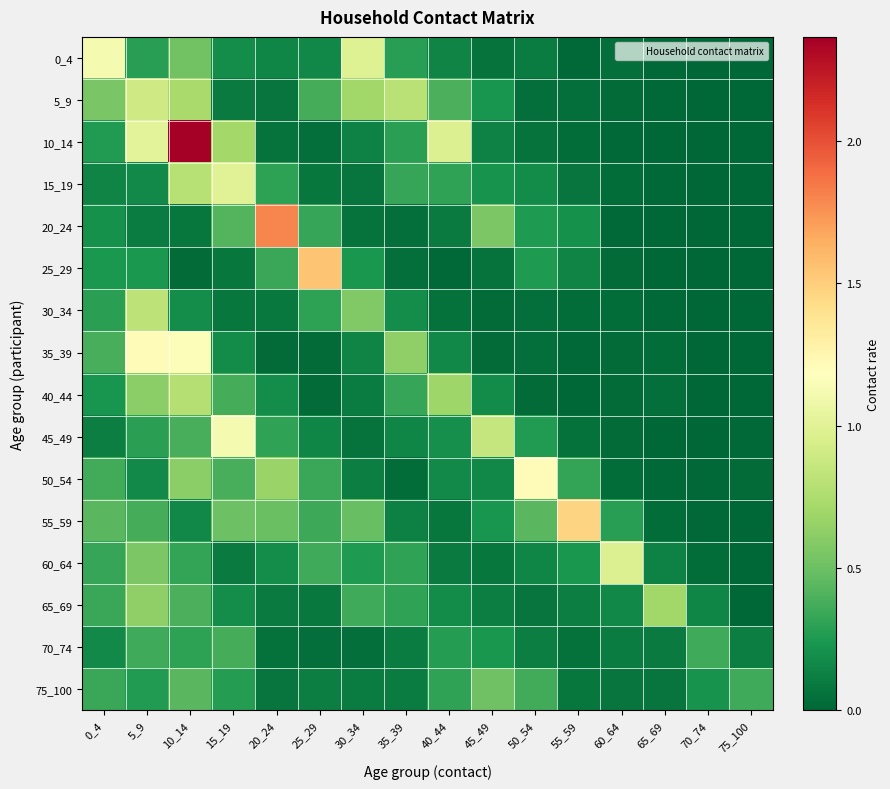

Which series has the largest total across all categories?

10_14